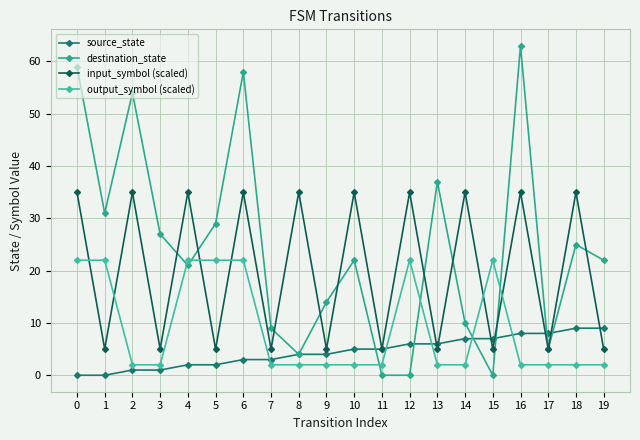

Reading left to right, extract all data points from this chart.

source_state: 0	0	1	1	2	2	3	3	4	4	5	5	6	6	7	7	8	8	9	9
destination_state: 59	31	54	27	21	29	58	9	4	14	22	0	0	37	10	0	63	5	25	22
input_symbol (scaled): 35	5	35	5	35	5	35	5	35	5	35	5	35	5	35	5	35	5	35	5
output_symbol (scaled): 22	22	2	2	22	22	22	2	2	2	2	2	22	2	2	22	2	2	2	2